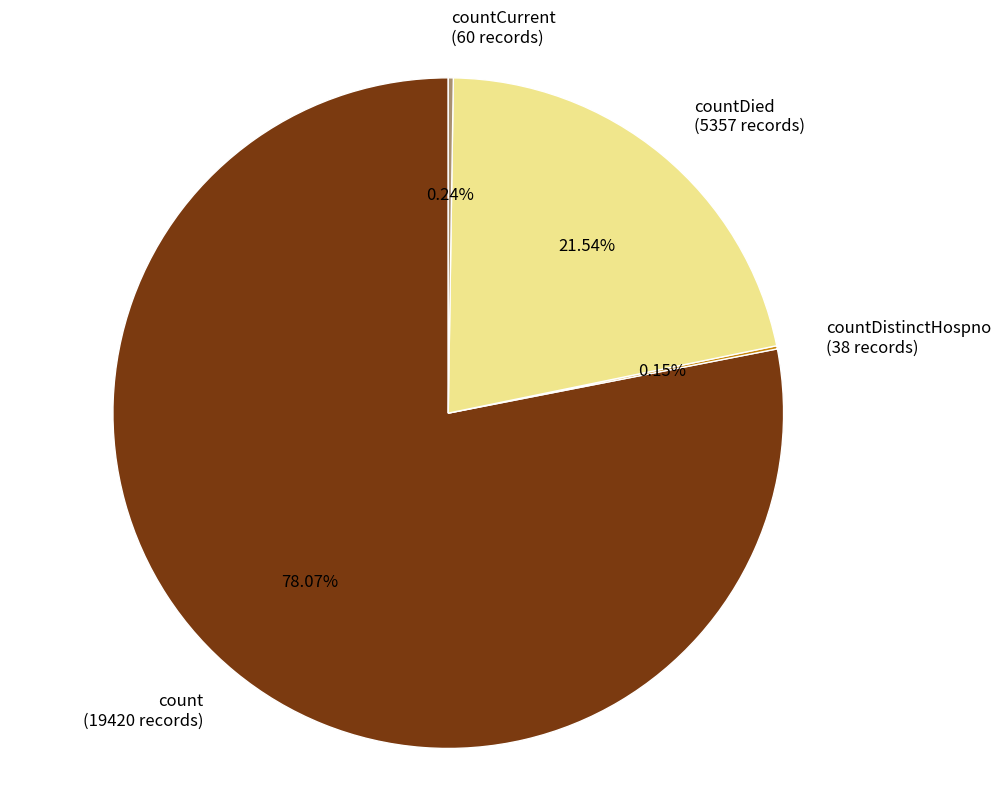

Is there any slice that represents more than half of the pie?

Yes